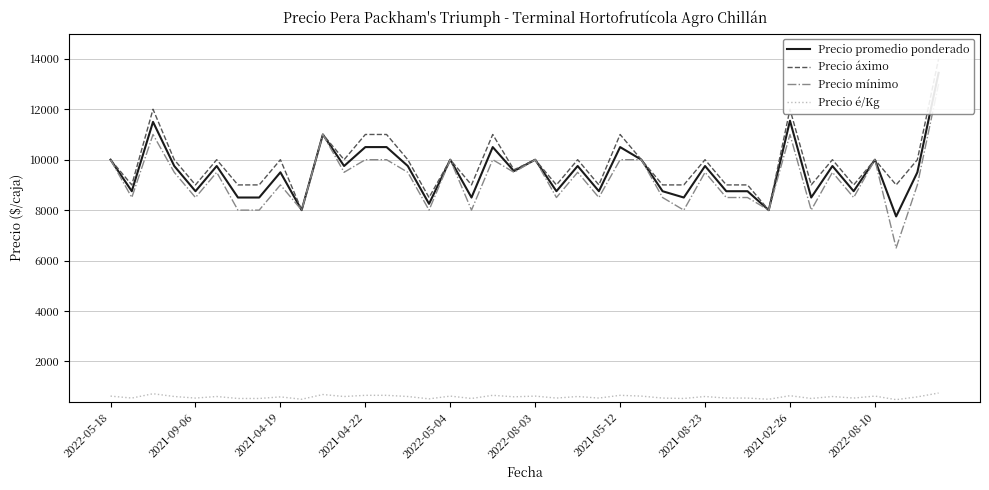

How many values in the Precio promedio ponderado series exceed 9750?

13